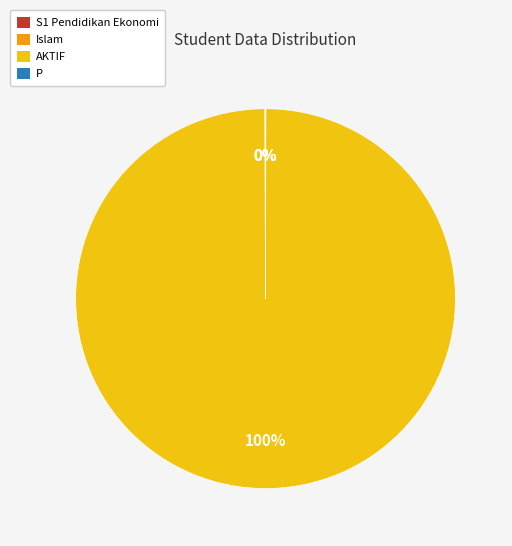

Which slice represents more than half of the pie?

AKTIF